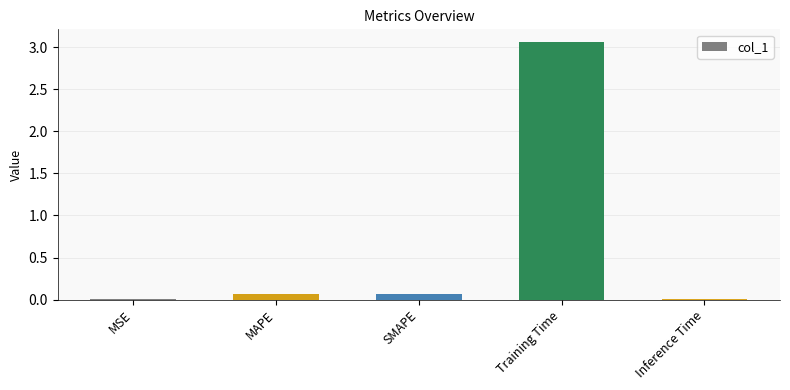

Which category has the highest value across all series?

Training Time